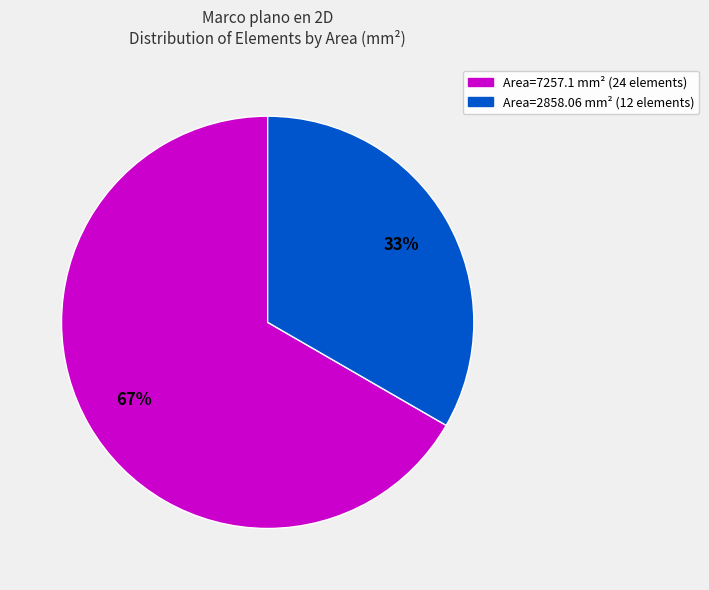

Is there a majority slice in this chart?

Yes